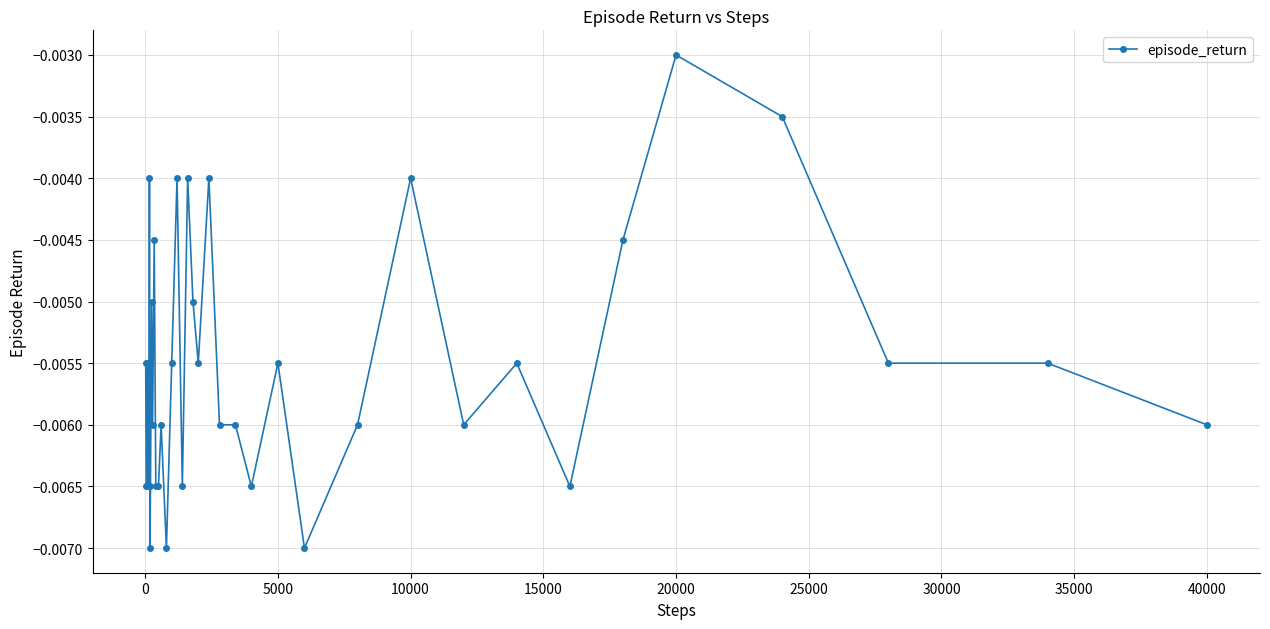

True or false: there are more than 0 points higher than both neighbors.

True